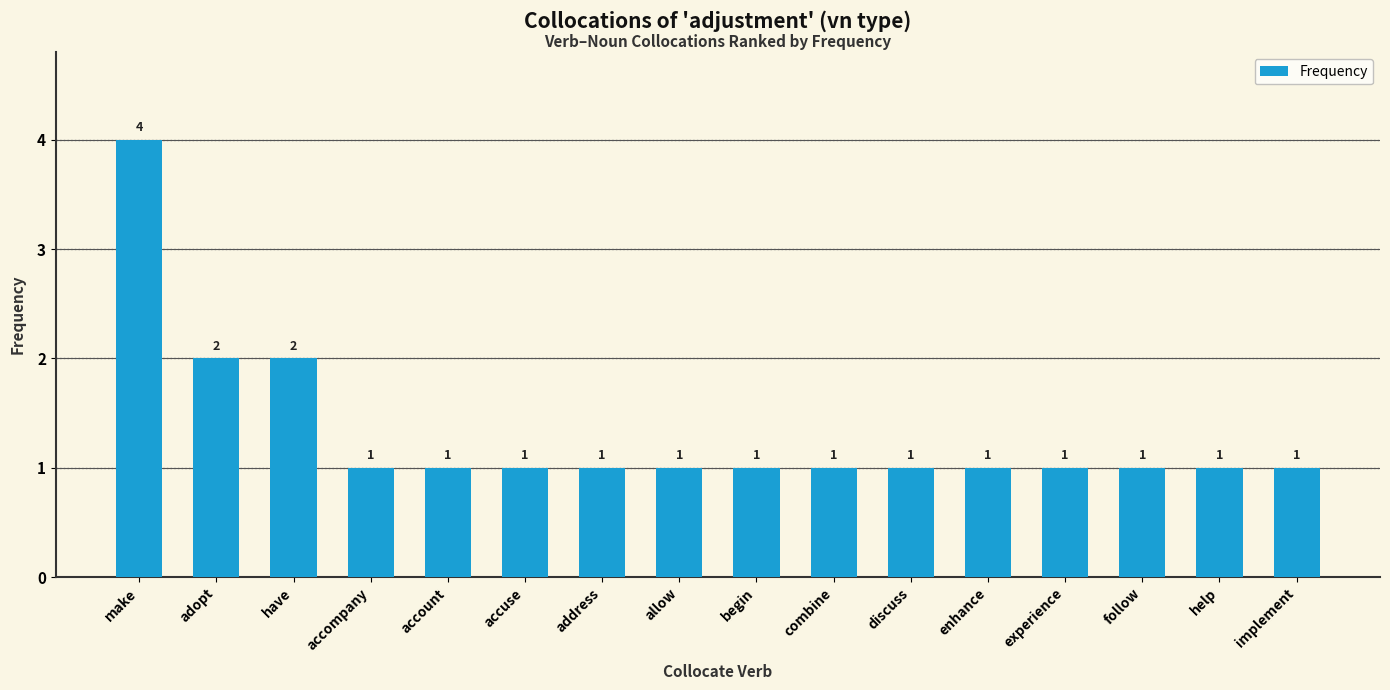

Is it true that the value at allow is 2?

False